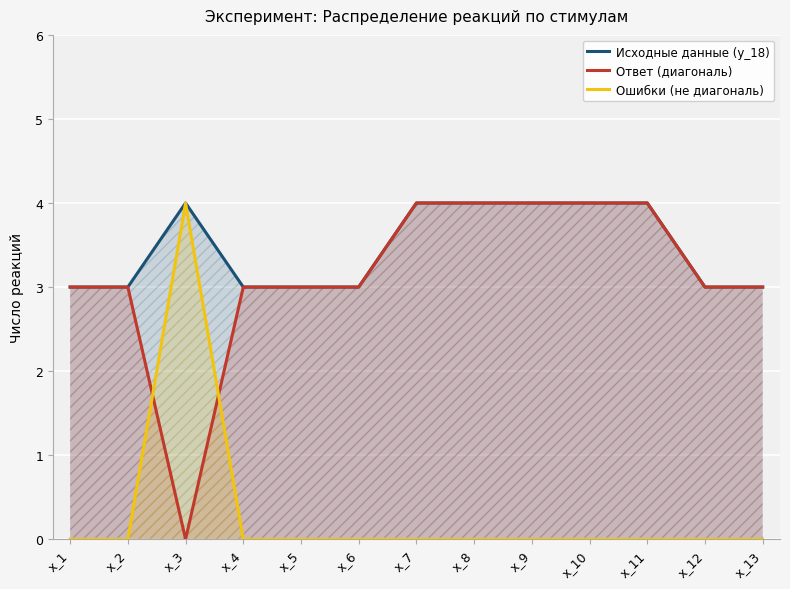

The value of Ответ (диагональ) at x_13 is 3. True or false?

True